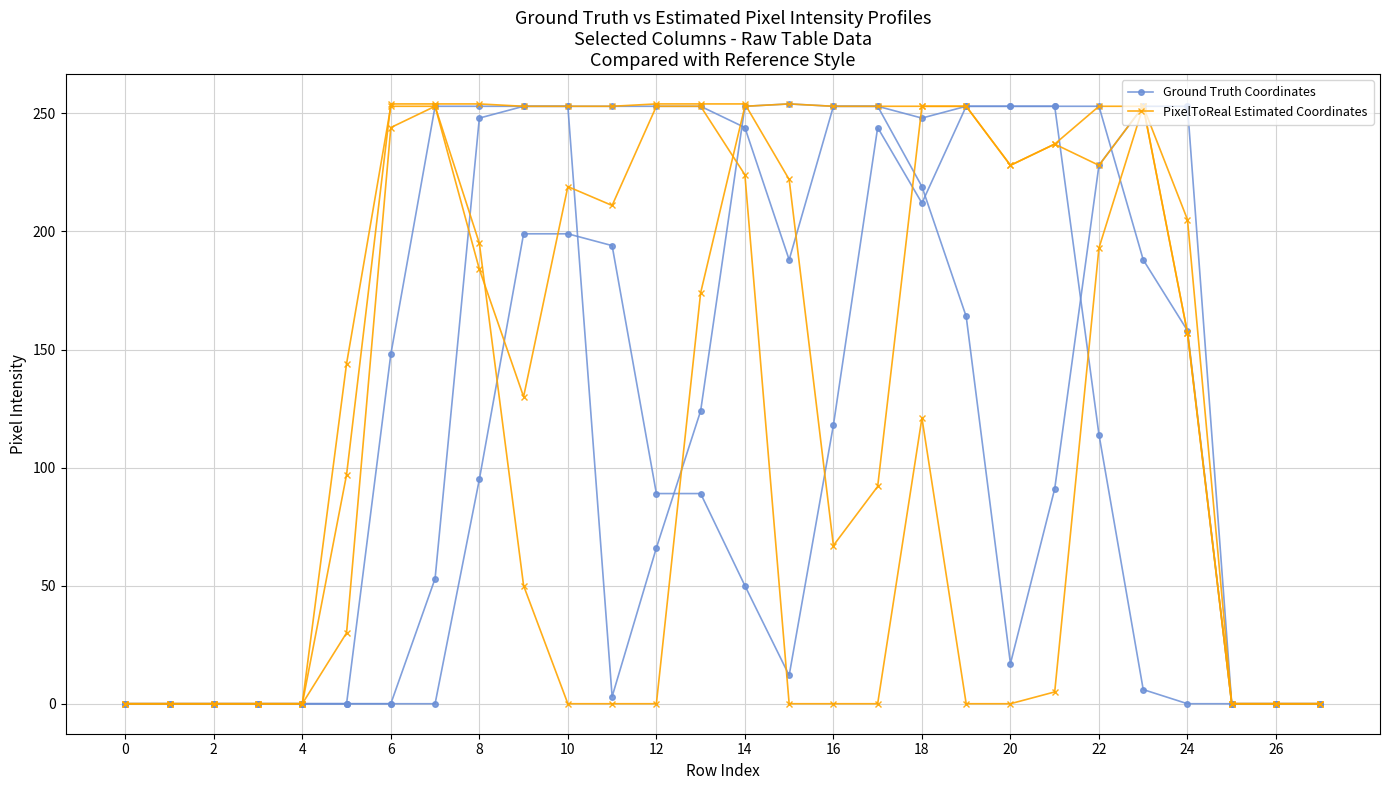

True or false: PixelToReal Estimated Coordinates has more than 1 points higher than both neighbors.

True